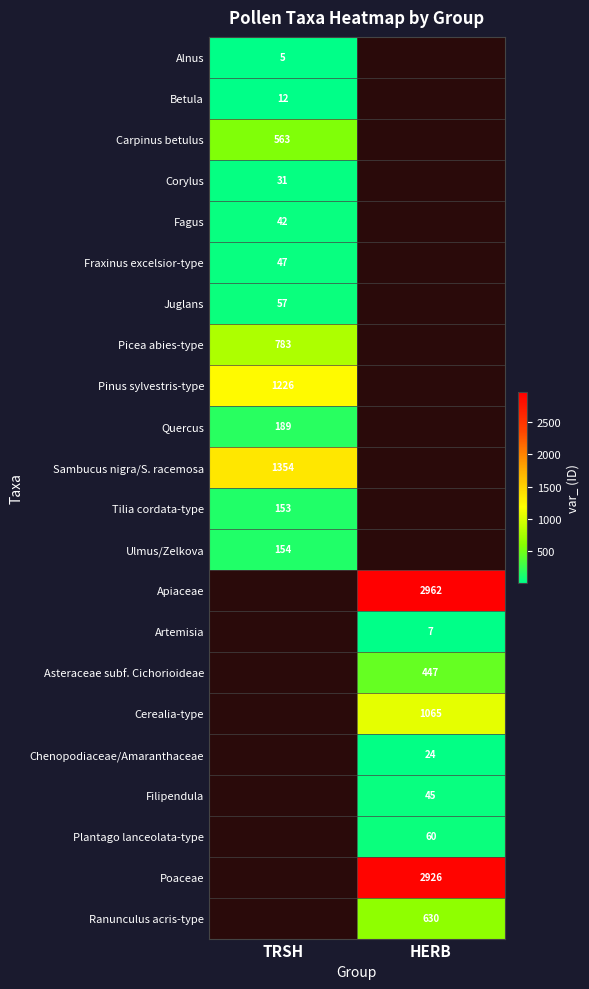

Is it true that Betula equals 7.4 at TRSH?

False